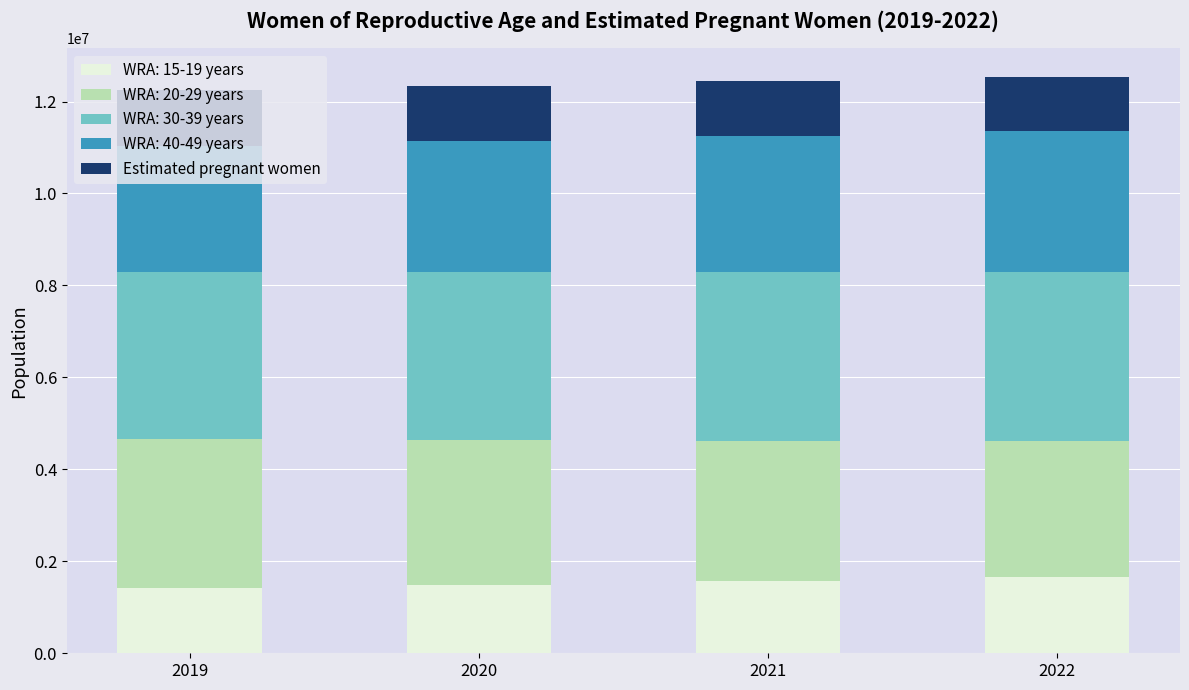

How many categories are shown in the chart?

4